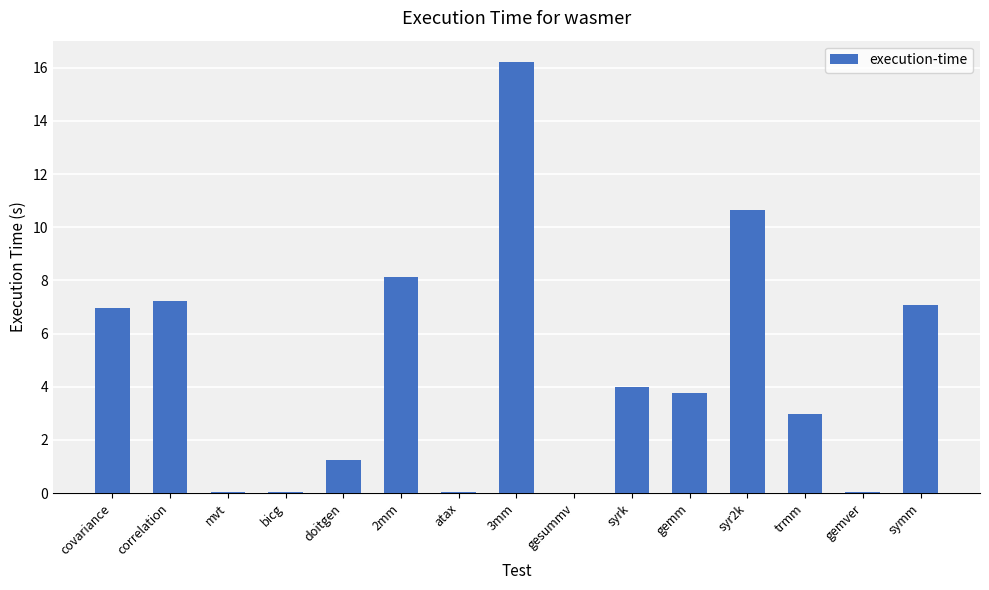

True or false: the data shows 3.5 at syr2k.

False